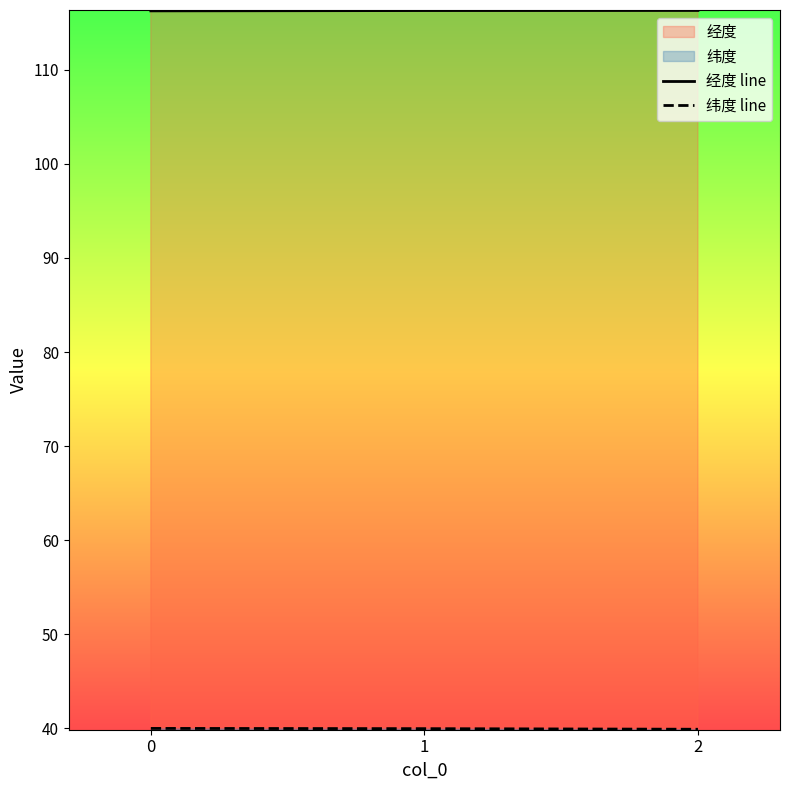

Which label corresponds to the largest value in the chart?

2